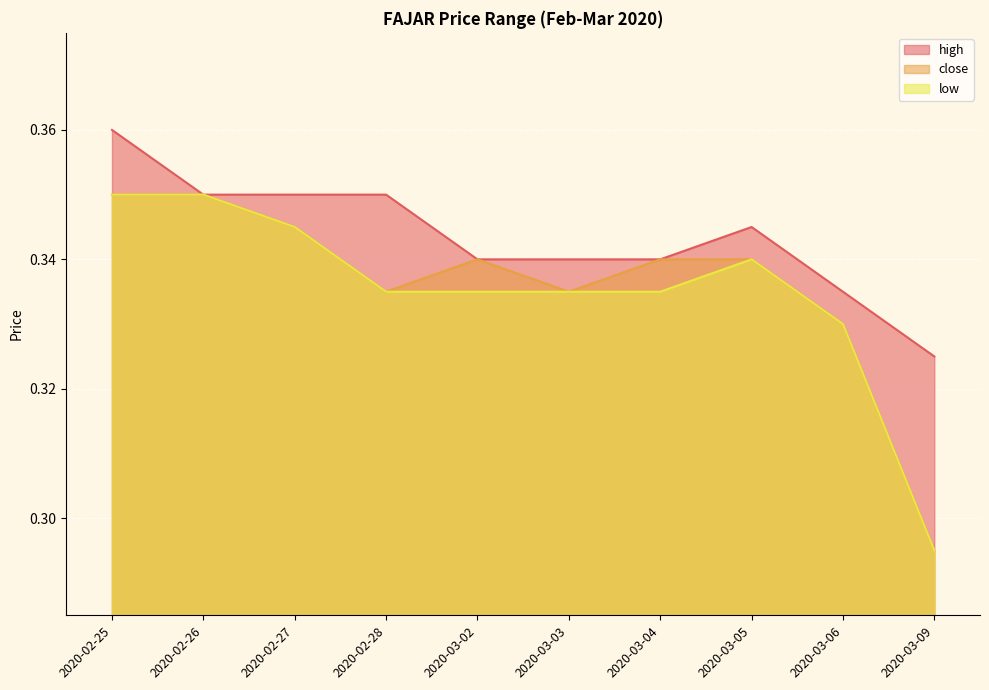

True or false: low and close cross at least once.

False